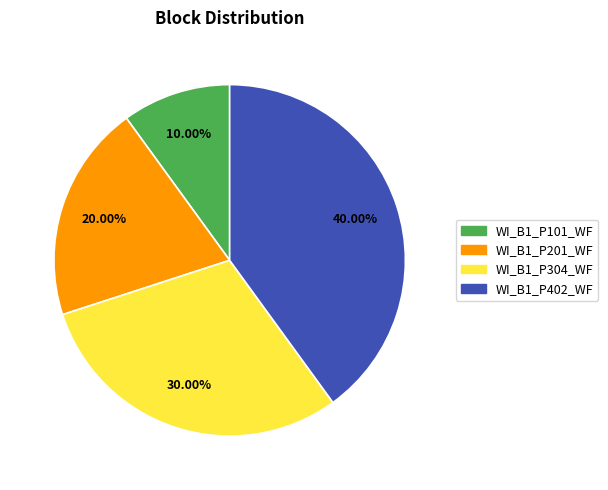

Rank the categories by value from lowest to highest.

WI_B1_P101_WF, WI_B1_P201_WF, WI_B1_P304_WF, WI_B1_P402_WF